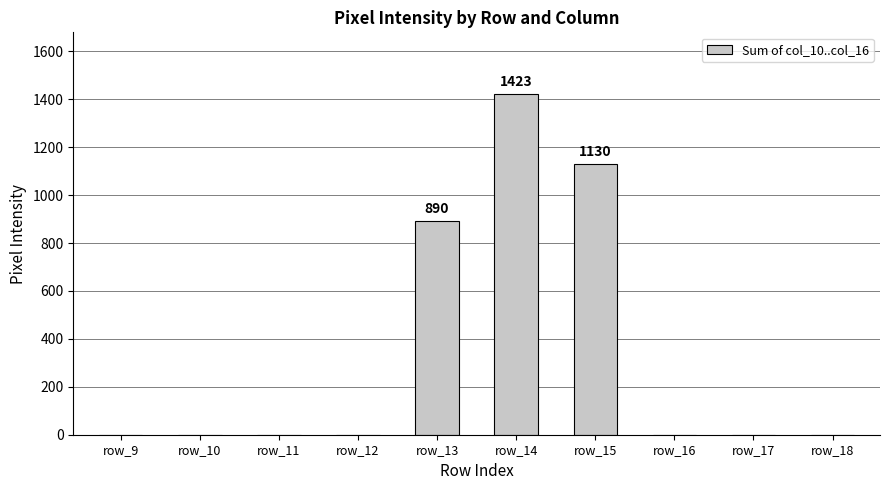

Reading left to right, what are all the values shown in this chart?

0	0	0	0	890	1423	1130	0	0	0